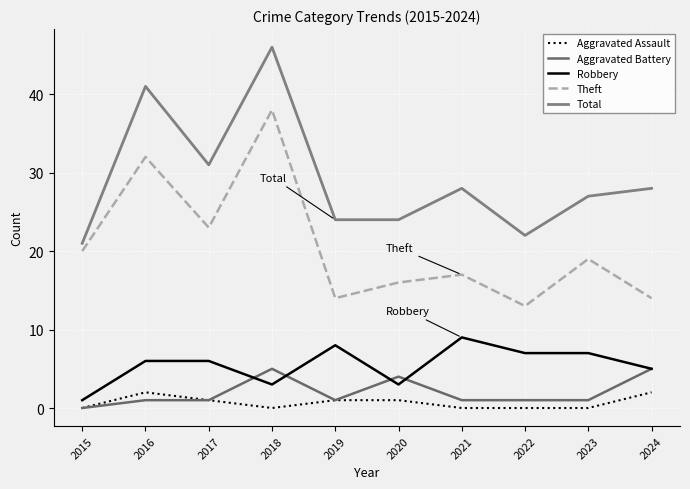

True or false: Theft has a value of 14 at 2019.

True